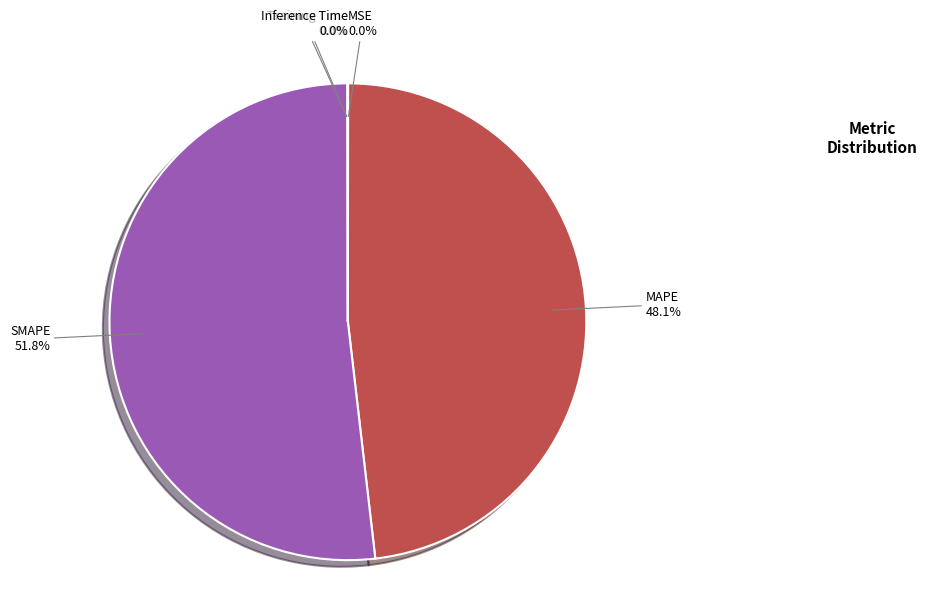

Which category has the biggest portion of the pie?

SMAPE